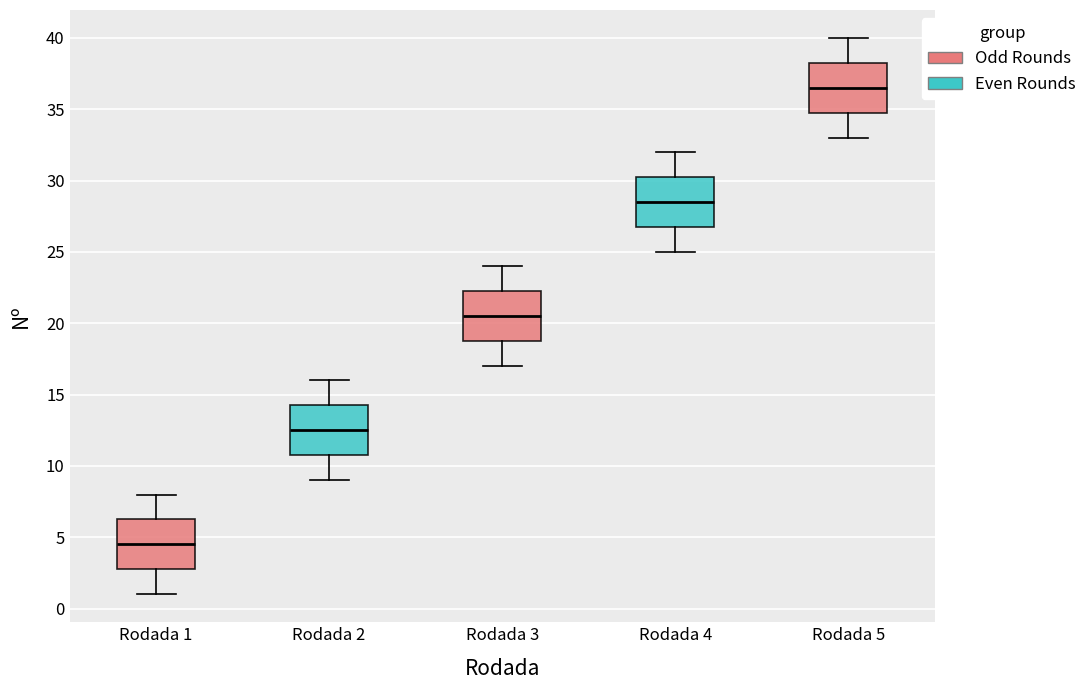

Reading left to right, transcribe this box plot: for each box, give where its median line is, the range the box spans, and where its two whiskers end, as read against the y-axis. The values are not printed on the chart, so give them approximately, as read against the axis.

Rodada 1: median 4.5, box 3.0 to 6.5, whiskers 1.0 to 8.0
Rodada 2: median 12.5, box 11.0 to 14.5, whiskers 9.0 to 16.0
Rodada 3: median 20.5, box 19.0 to 22.5, whiskers 17.0 to 24.0
Rodada 4: median 28.5, box 27.0 to 30.5, whiskers 25.0 to 32.0
Rodada 5: median 36.5, box 35.0 to 38.5, whiskers 33.0 to 40.0